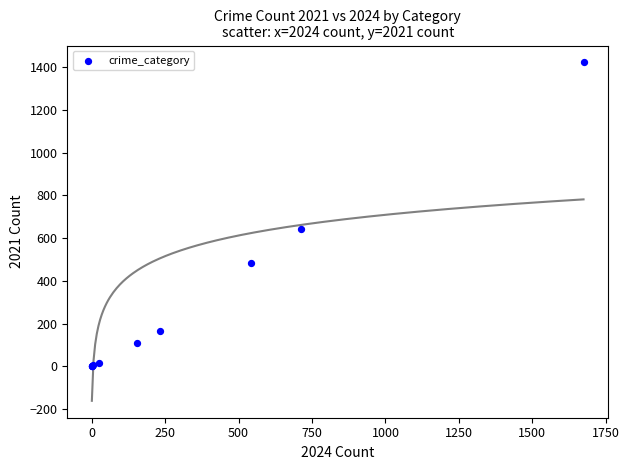

What Y value in the scatter plot is closest to 712?

642